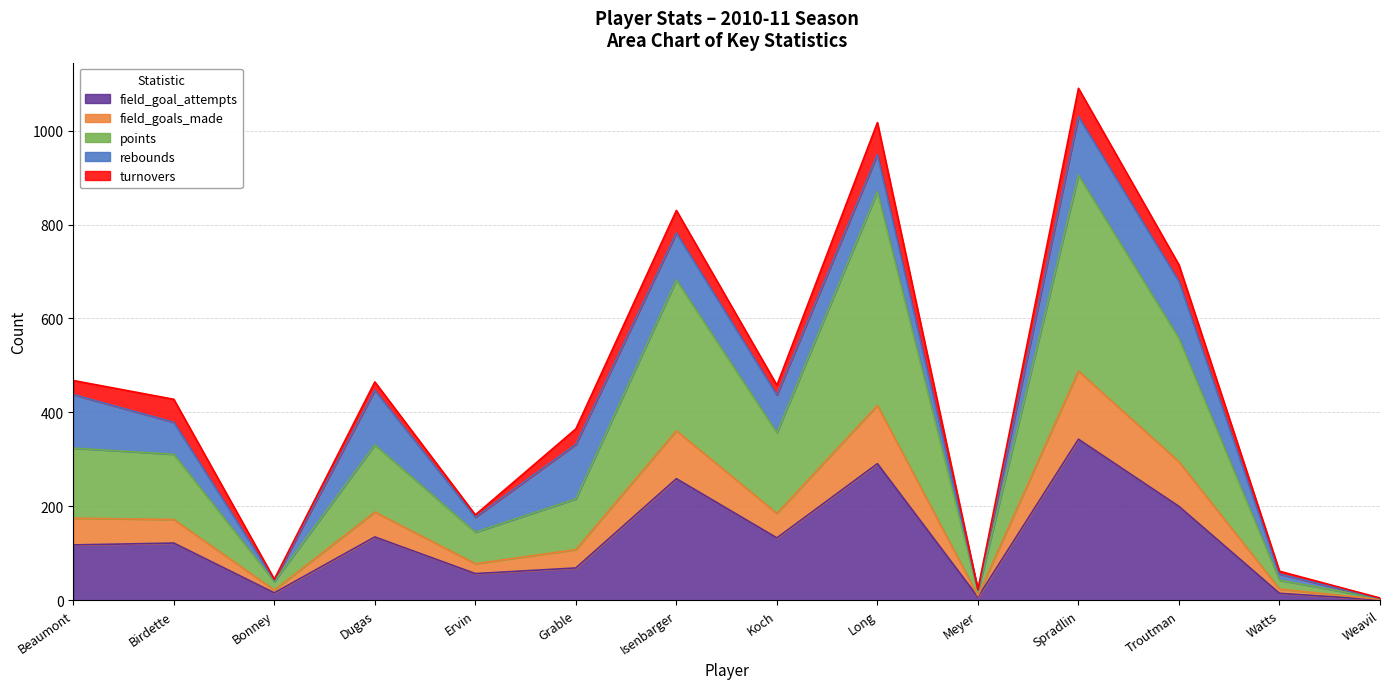

True or false: field_goal_attempts has a value of 200 at Troutman.

True